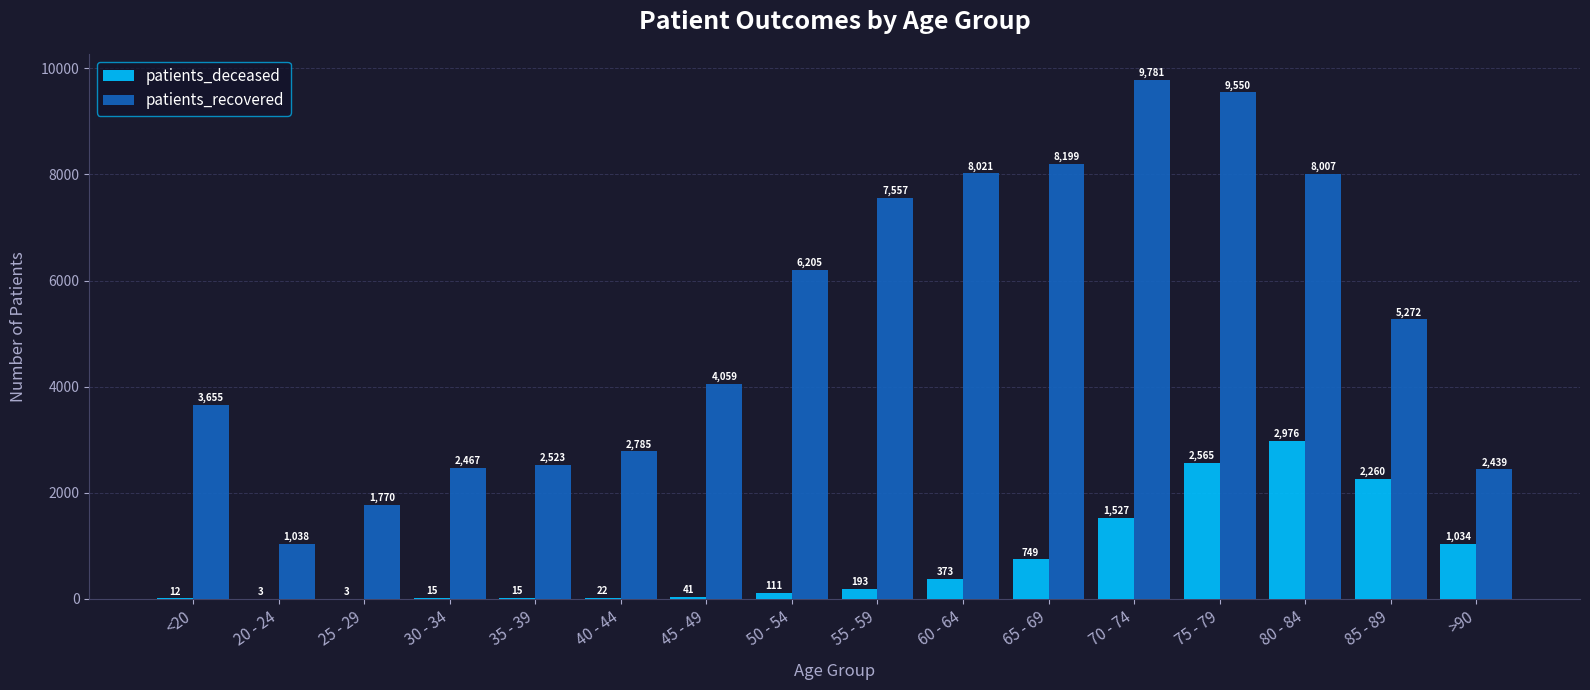

How many series are shown in this chart?

2